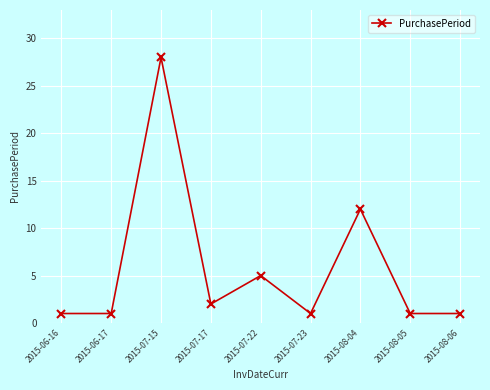

Reading left to right, list all the values displayed in this chart.

1	1	28	2	5	1	12	1	1